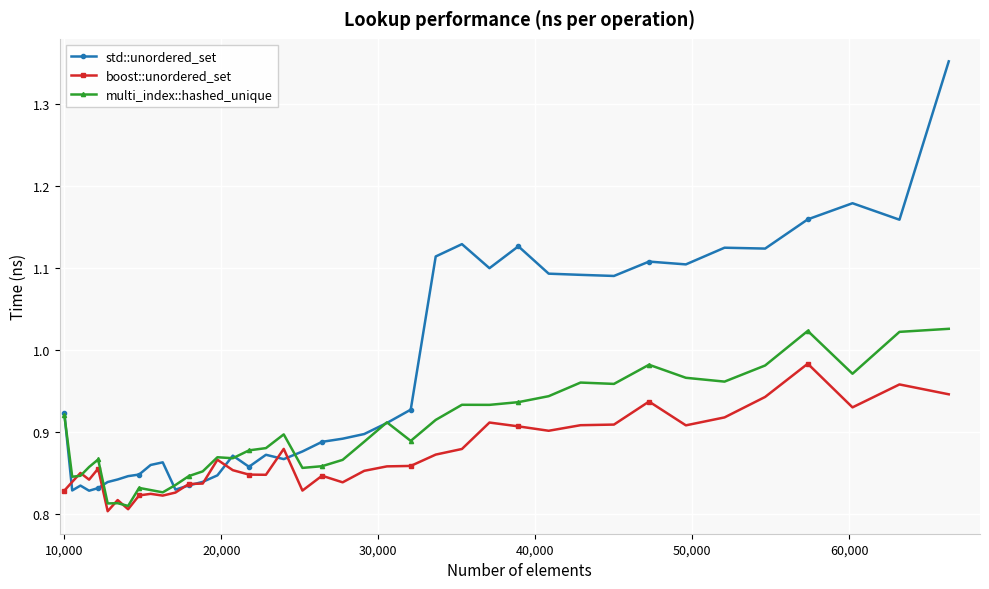

Which series has the largest total across all categories?

std::unordered_set